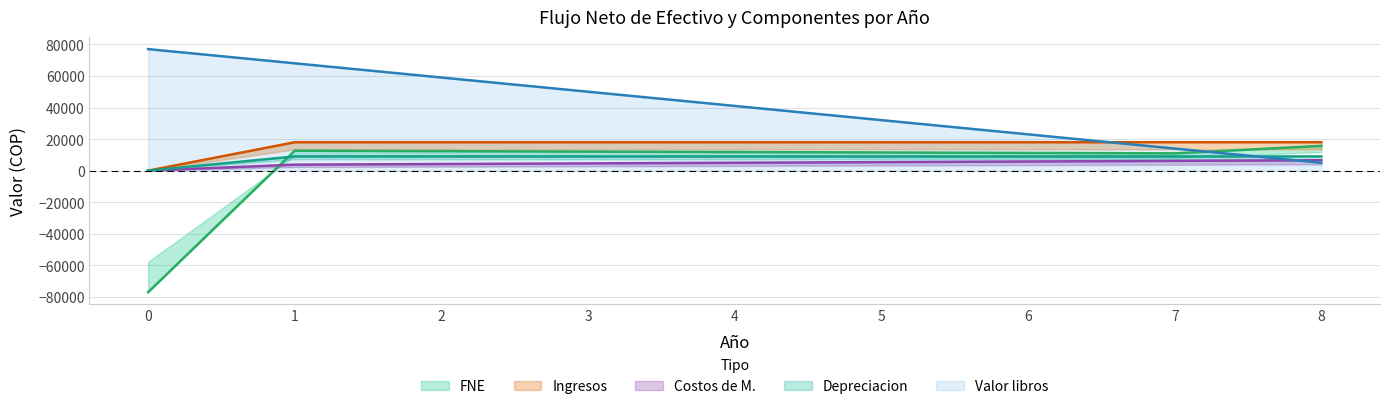

What is the total value across all series at 1?

111440